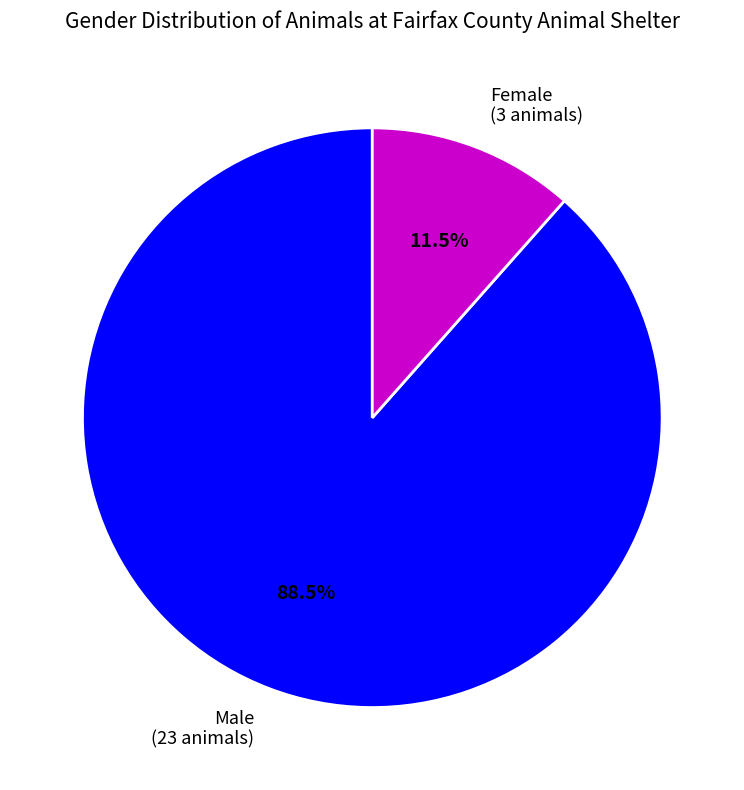

Which has a higher value, Female (3 animals) or Male (23 animals)?

Male (23 animals)